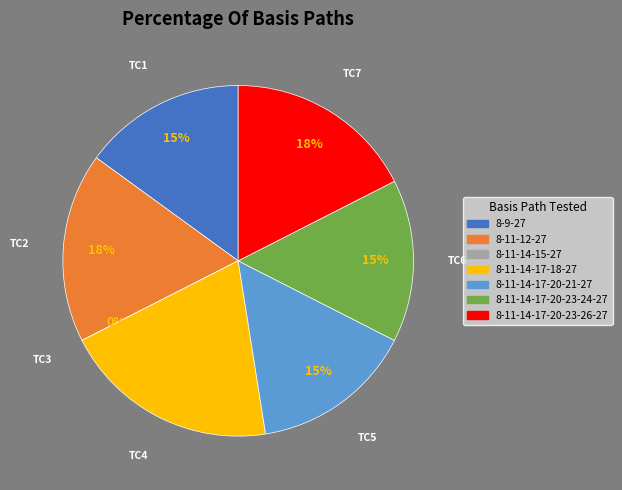

How many segments does this pie chart have?

7